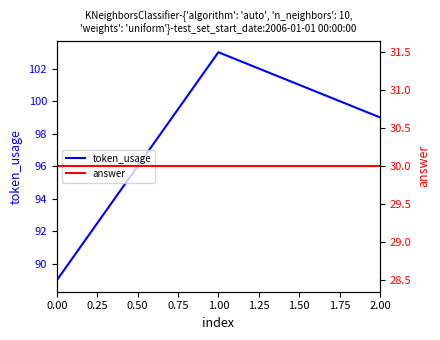

What is the value of the answer point at the 2nd from the left?

30